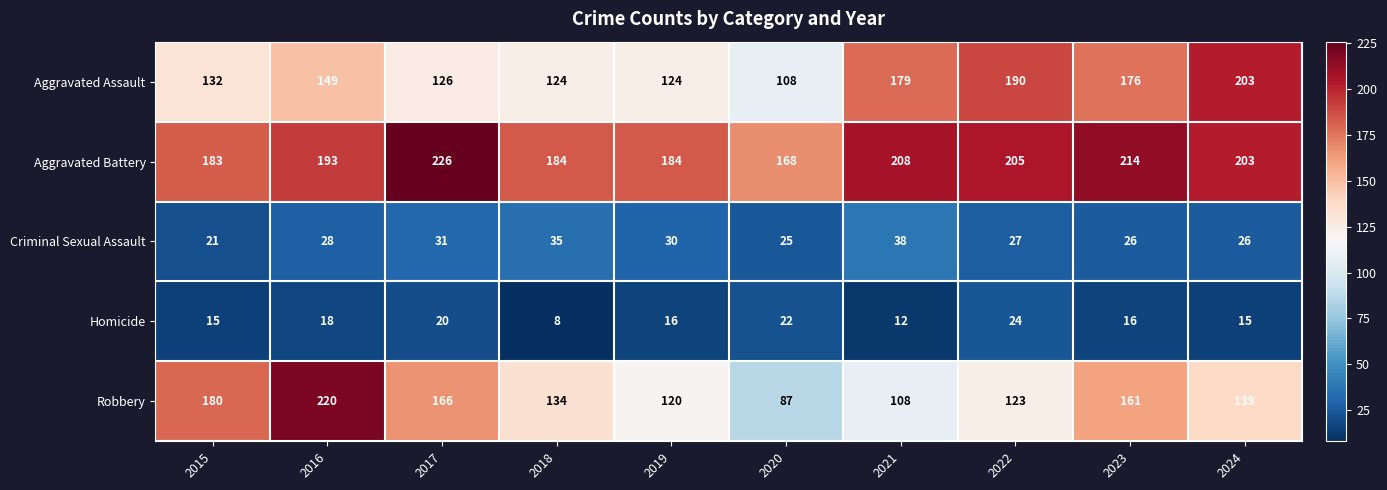

Between 2017 and 2019, which series saw the biggest shift?

Robbery